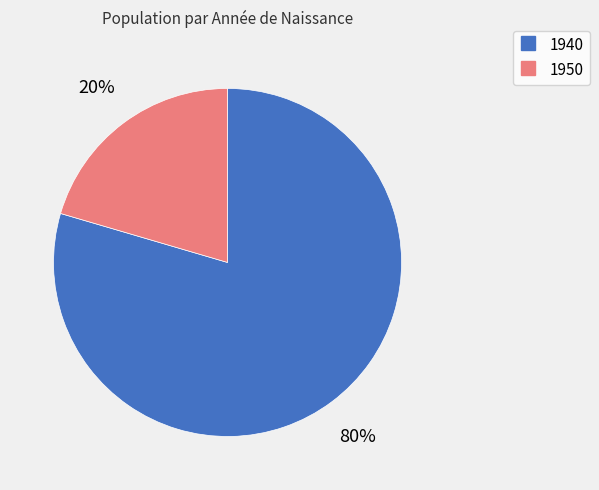

Is it true that 1950 is 20% of the pie?

True